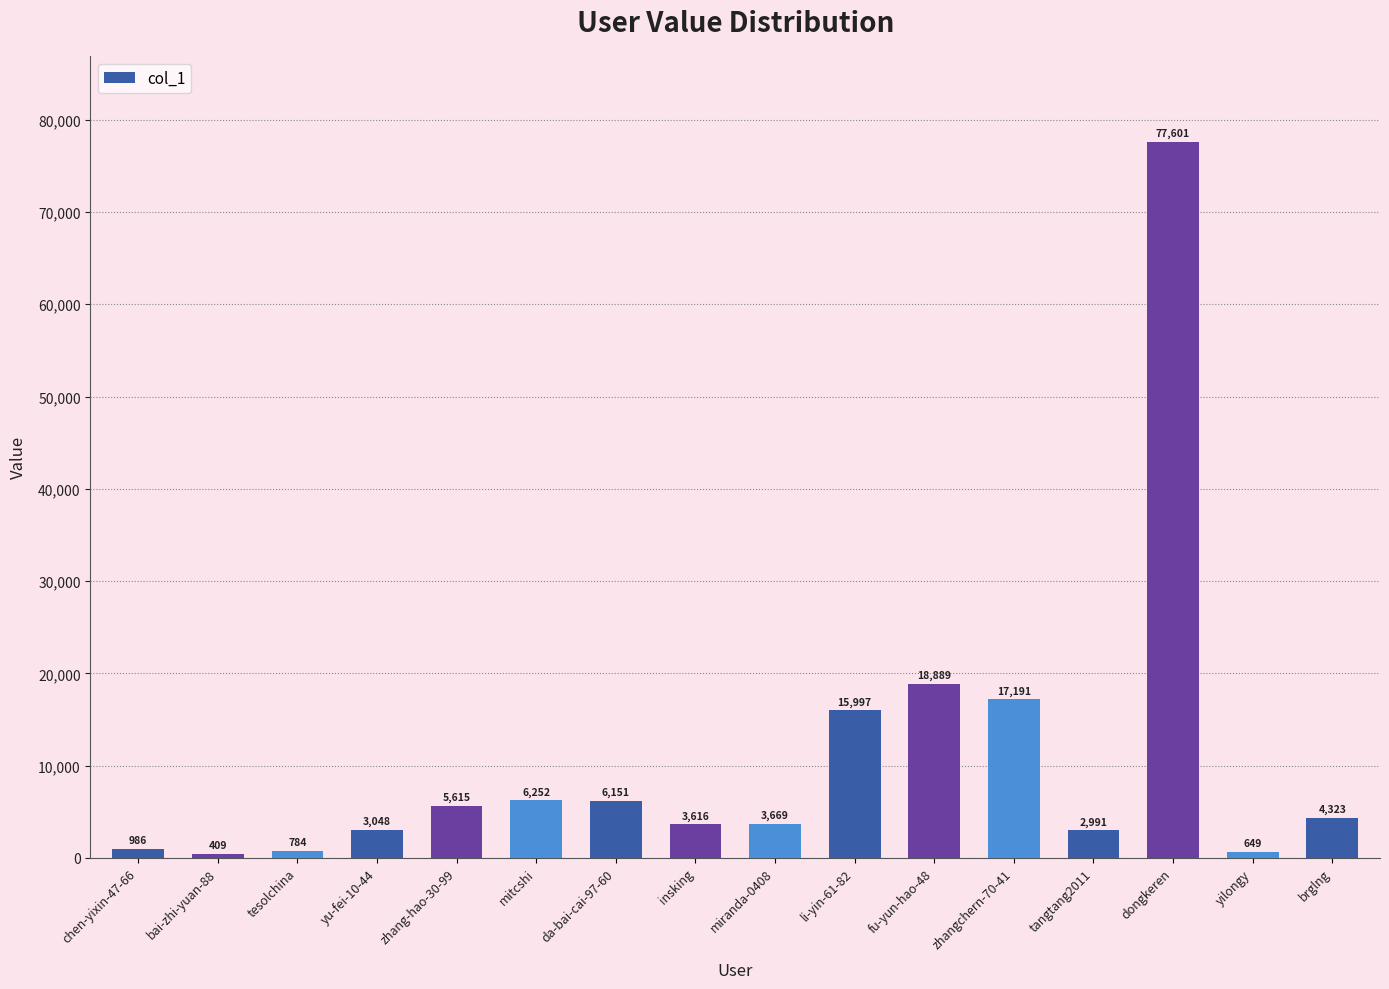

Count the number of data series in this chart.

1